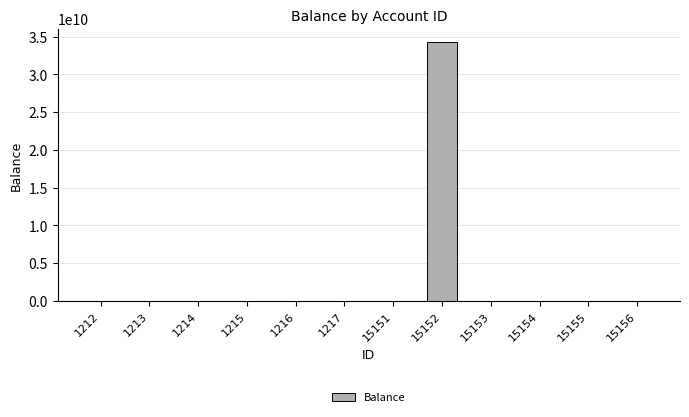

What is the sum of the values at 1212 and 1217?

1247990